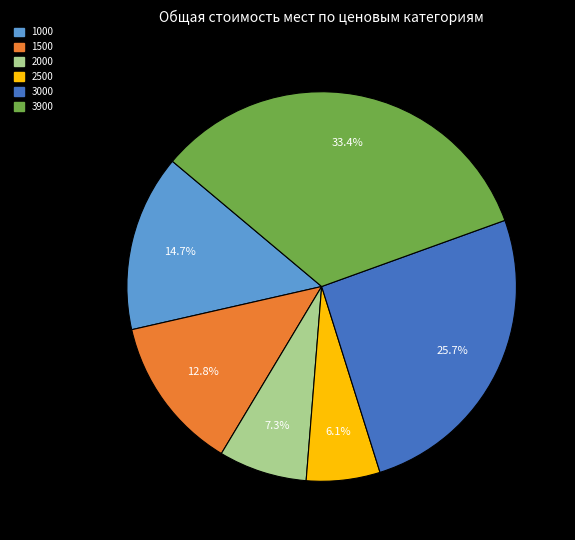

Is there a majority slice in this chart?

No